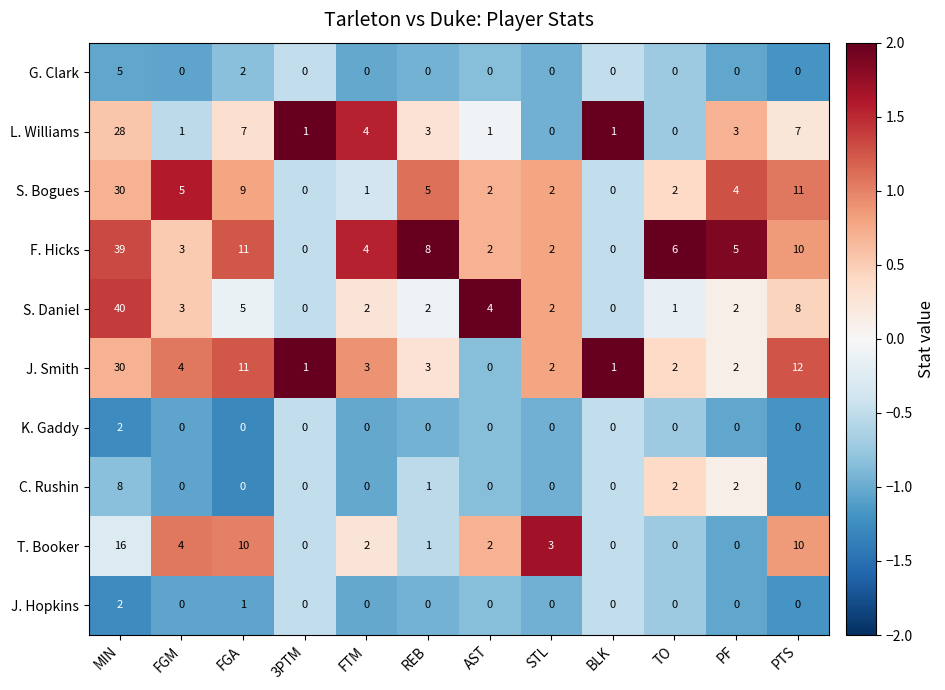

What is the maximum value shown in the chart?

40